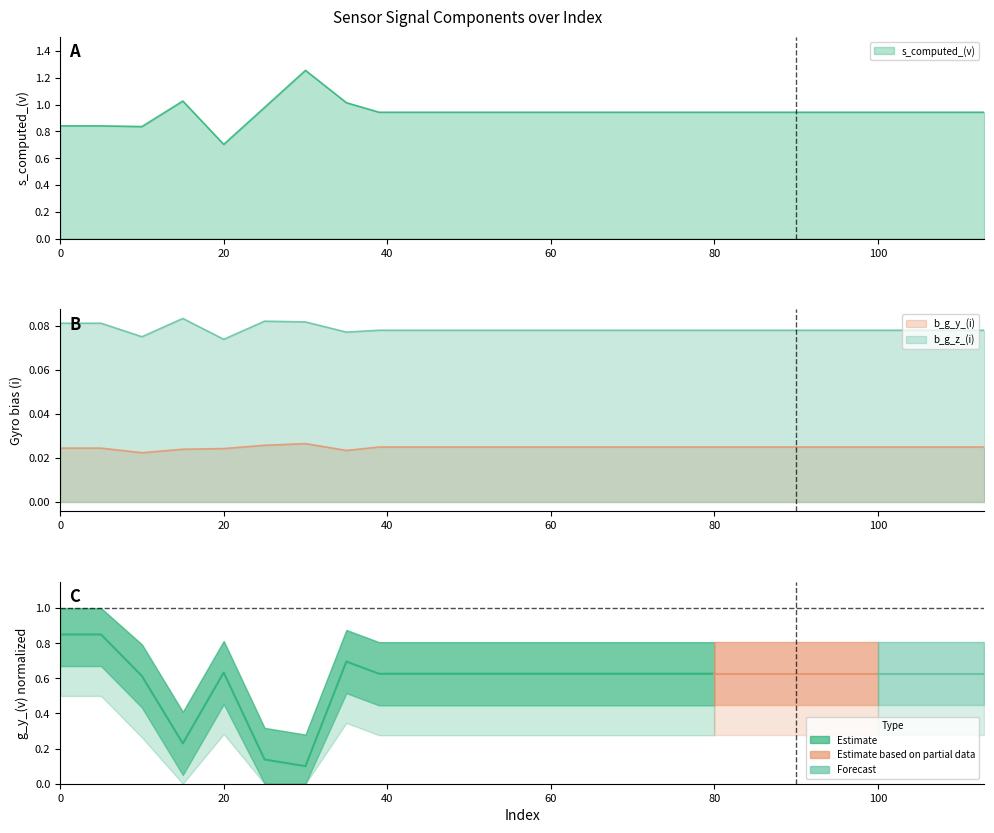

True or false: s_computed_(v) has a value of 1.4 at 5.

False